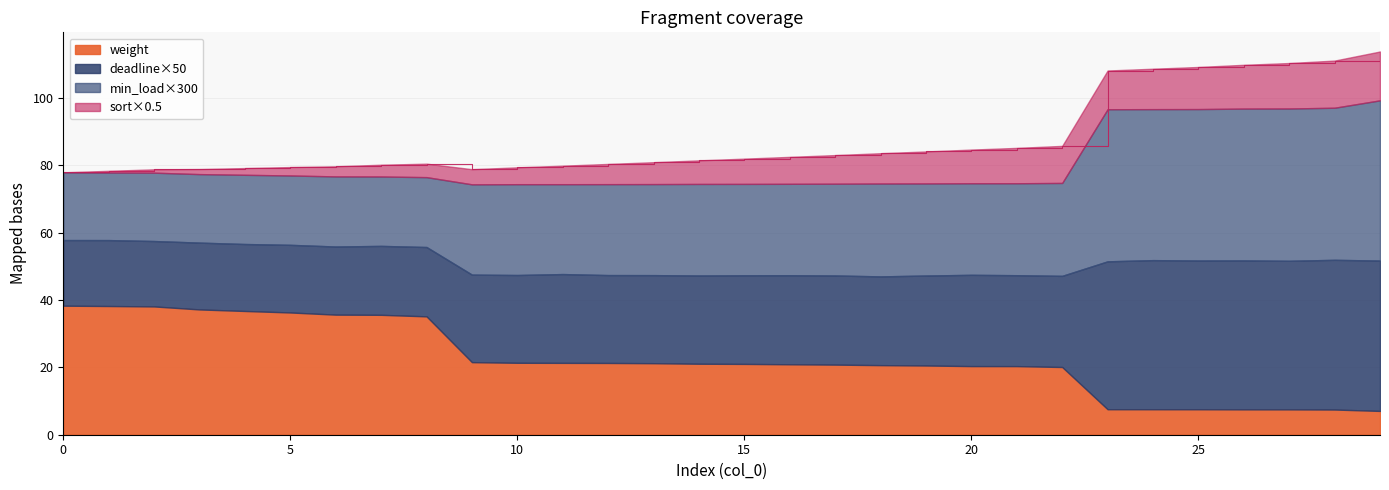

At 11, list the series in order from largest to smallest.

weight, sort, deadline, min_load